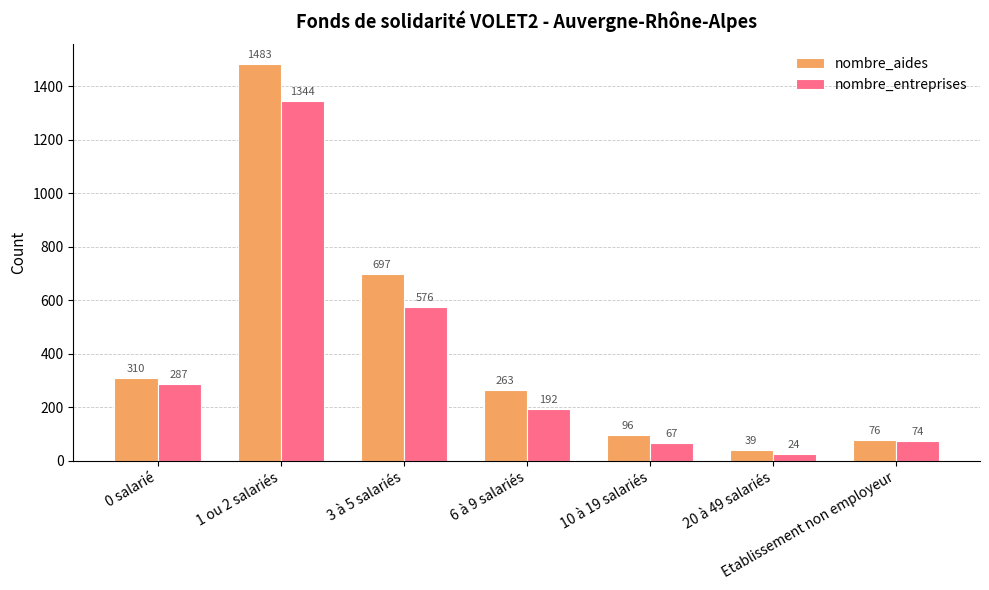

What is the average value of the nombre_aides series?

423